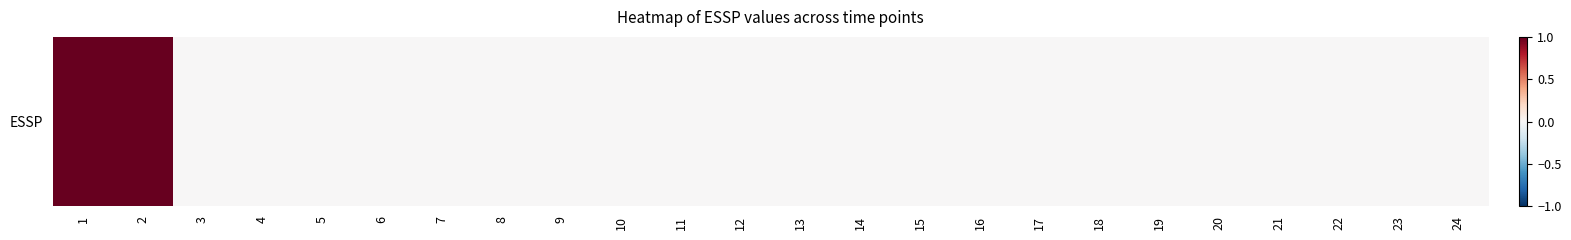

How many values are between 0 and 1?

24